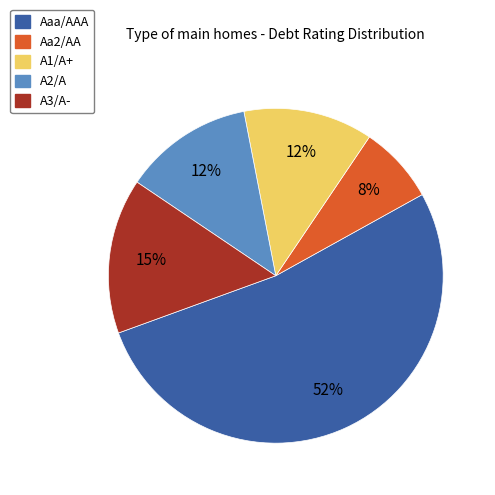

What percentage is the Aa2/AA slice, to the nearest percent?

8%